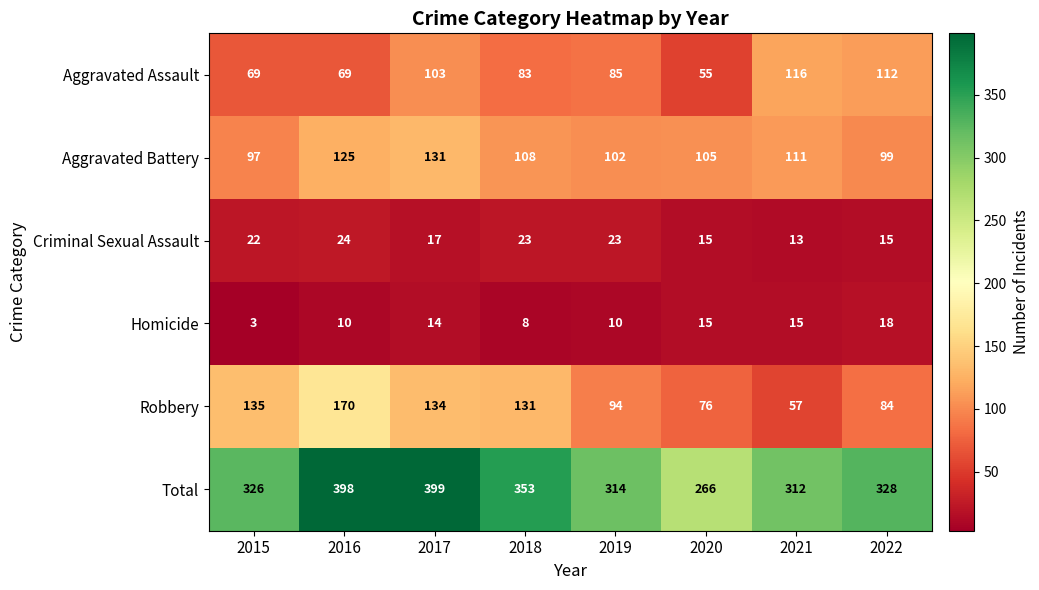

Is it true that Aggravated Assault equals 116 at 2021?

True